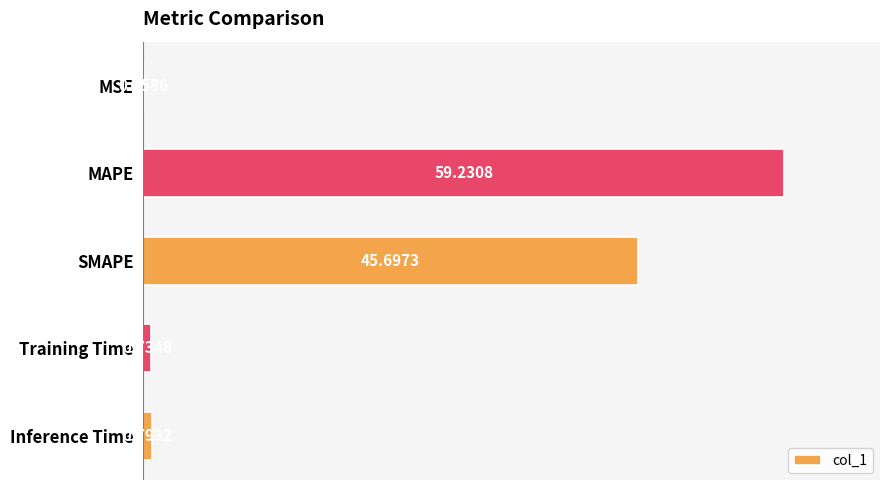

Count the number of categories in the chart.

5